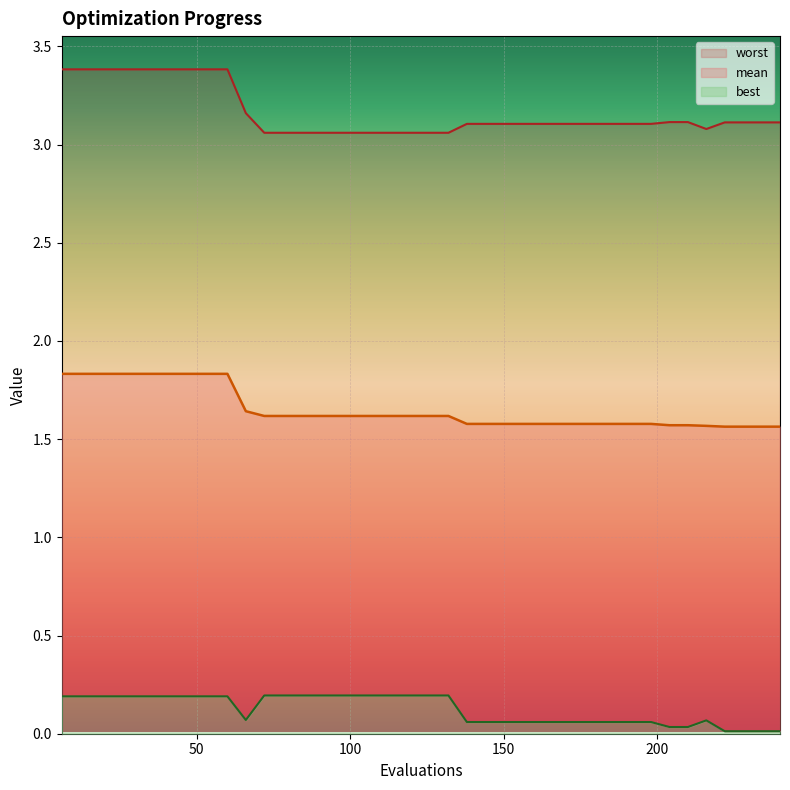

What is the average value of the worst series?

3.2